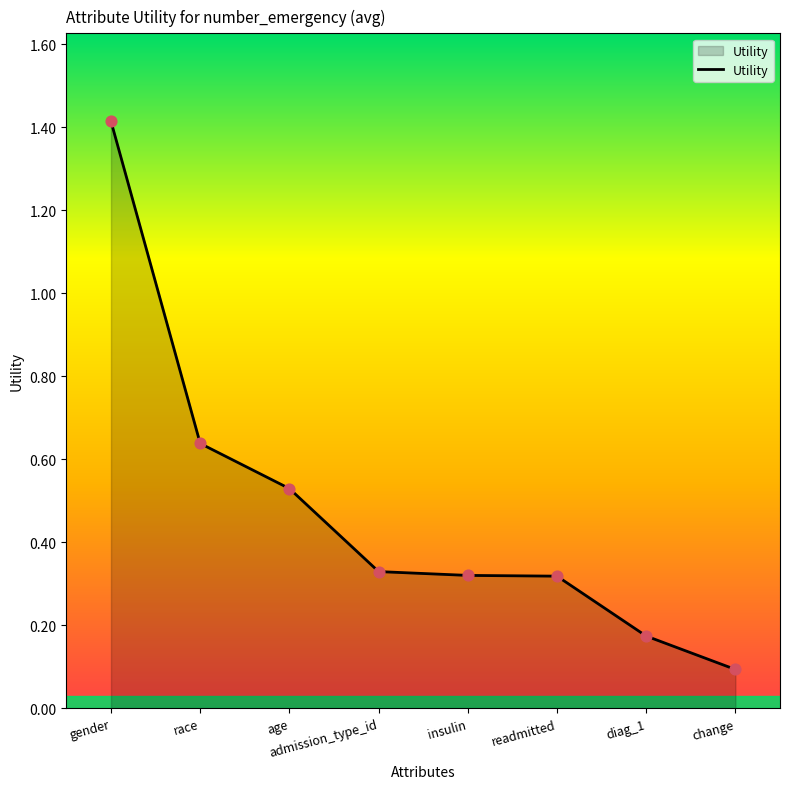

Between diag_1 and readmitted, which is larger?

readmitted